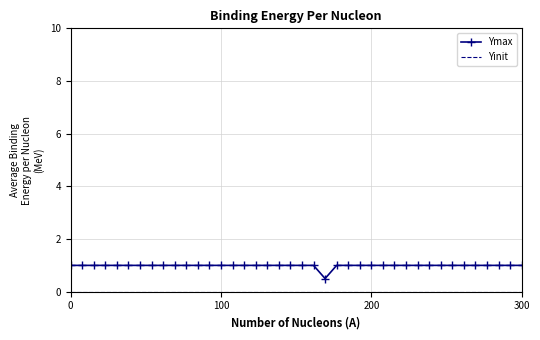

Which series has the largest total across all categories?

Ymax